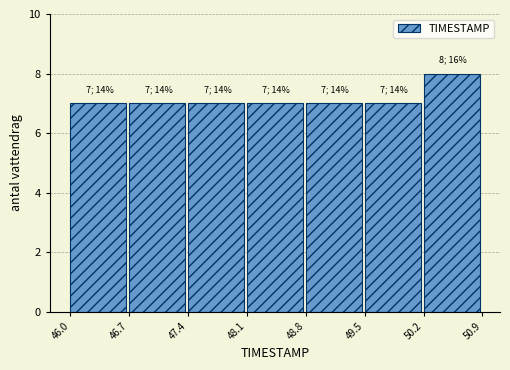

Which range on the x-axis has the tallest bar?

50.2 to 50.9